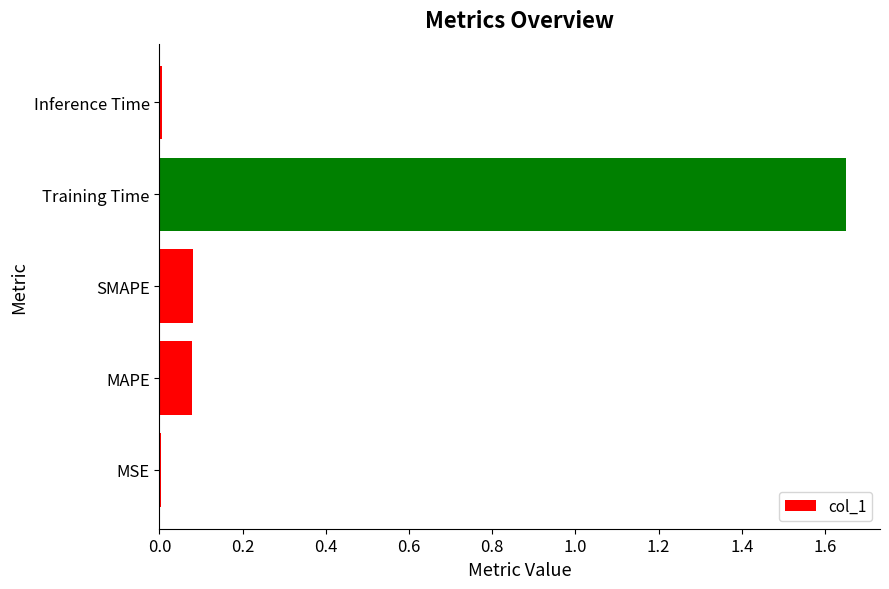

Which has a higher value, MSE or Training Time?

Training Time